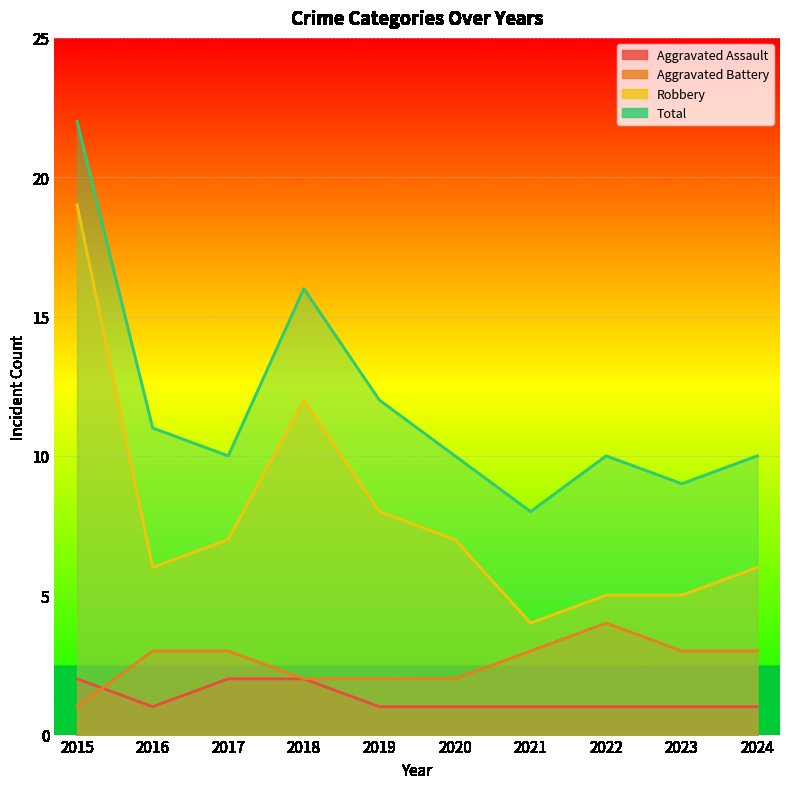

What is the value of the Aggravated Assault point at the 5th from the left?

1